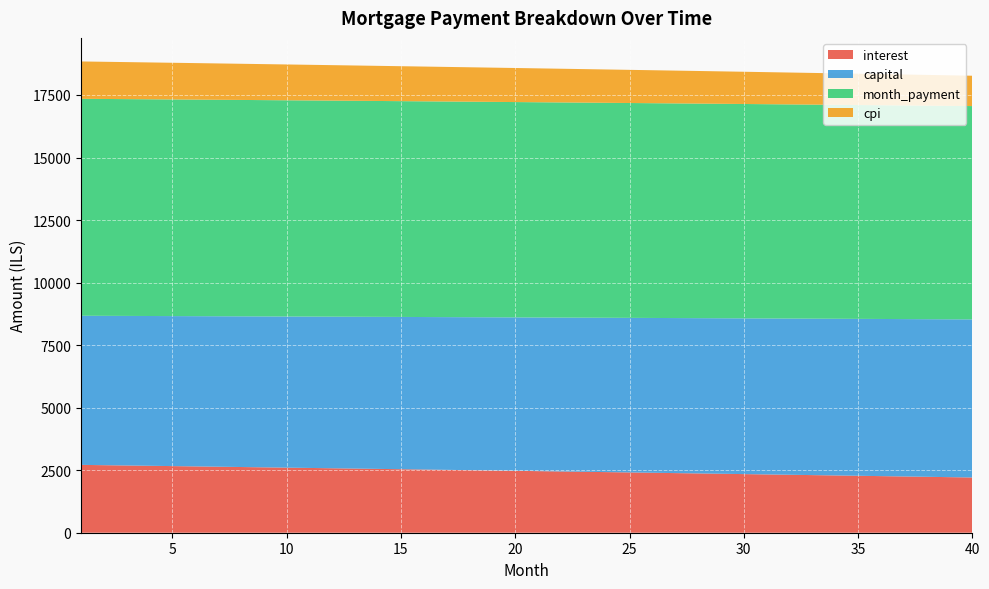

Reading left to right, what are all the values shown in this chart?

interest: 2712.4	2700.3	2688.2	2676.0	2663.7	2651.5	2639.2	2626.8	2614.4	2602.0	2589.5	2576.9	2564.4	2551.7	2539.1	2526.4	2513.6	2500.8	2488.0	2475.1	2462.2	2449.2	2436.2	2423.2	2410.1	2396.9	2383.7	2370.5	2357.2	2343.9	2330.5	2317.1	2303.6	2290.1	2276.6	2263.0	2249.3	2235.6	2221.9	2208.1
capital: 5961.3	5970.3	5979.2	5988.2	5997.2	6006.2	6015.2	6024.2	6033.2	6042.3	6051.3	6060.4	6069.5	6078.6	6087.7	6096.9	6106.0	6115.2	6124.3	6133.5	6142.7	6151.9	6161.2	6170.4	6179.7	6188.9	6198.2	6207.5	6216.8	6226.1	6235.5	6244.8	6254.2	6263.6	6273.0	6282.4	6291.8	6301.3	6310.7	6320.2
month_payment: 8673.7	8670.5	8667.4	8664.1	8660.9	8657.6	8654.3	8651.0	8647.6	8644.2	8640.8	8637.3	8633.9	8630.4	8626.8	8623.2	8619.6	8616.0	8612.3	8608.7	8604.9	8601.2	8597.4	8593.6	8589.7	8585.8	8581.9	8578.0	8574.0	8570.0	8566.0	8561.9	8557.8	8553.7	8549.6	8545.4	8541.1	8536.9	8532.6	8528.3
cpi: 1493.3	1486.6	1479.9	1473.1	1466.3	1459.5	1452.7	1445.8	1438.9	1432.0	1425.1	1418.1	1411.2	1404.2	1397.1	1390.1	1383.0	1375.9	1368.8	1361.6	1354.5	1347.3	1340.1	1332.8	1325.5	1318.2	1310.9	1303.6	1296.2	1288.8	1281.4	1273.9	1266.5	1259.0	1251.5	1243.9	1236.3	1228.7	1221.1	1213.5